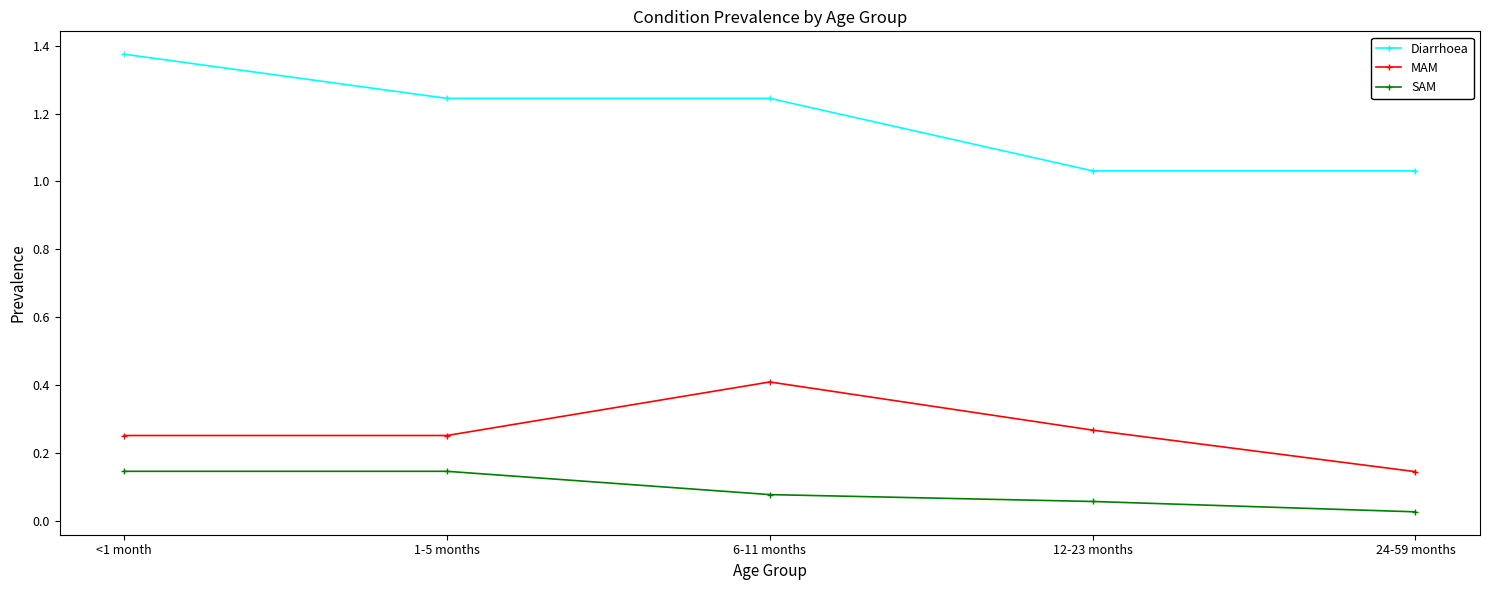

Which series has the largest range (max minus min)?

Diarrhoea